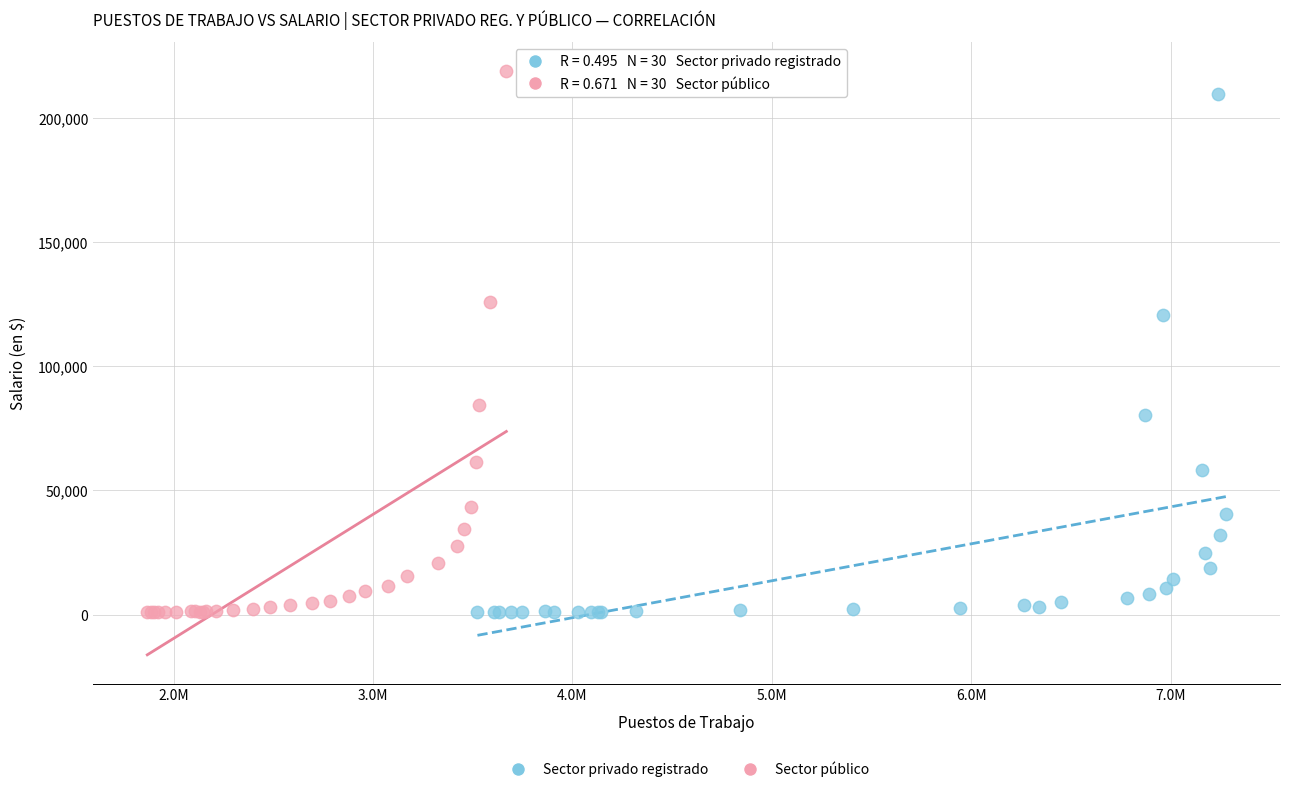

Which series has the widest spread of Y values?

Sector público